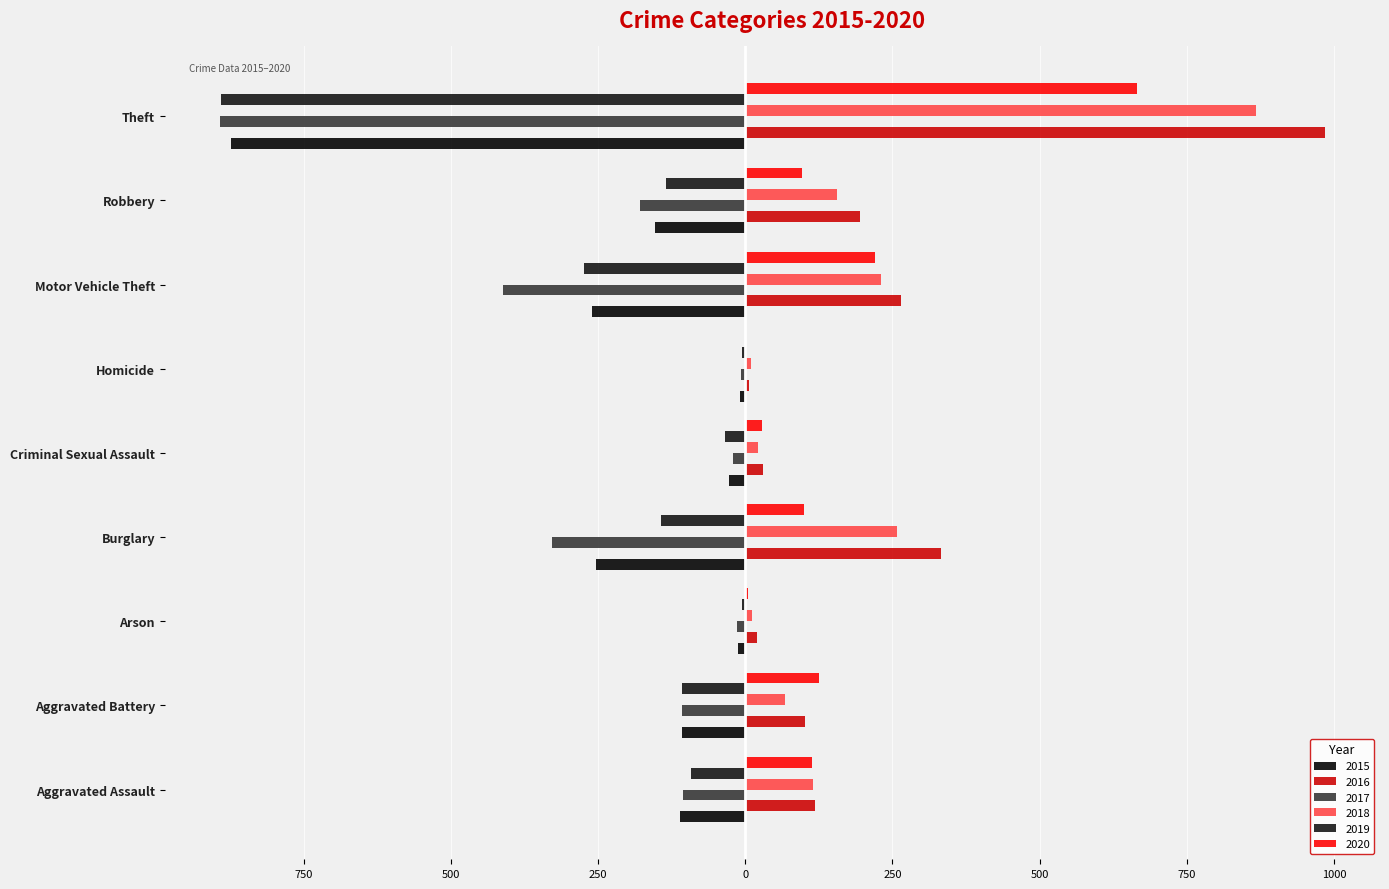

Reading left to right, extract all data points from this chart.

2015: -110	-108	-13	-254	-28	-9	-261	-154	-874
2016: 118	102	20	333	30	7	265	194	984
2017: -105	-108	-14	-329	-21	-8	-411	-178	-892
2018: 115	67	12	257	21	10	231	155	868
2019: -92	-108	-5	-143	-35	-5	-273	-135	-891
2020: 113	125	4	100	28	2	221	97	666